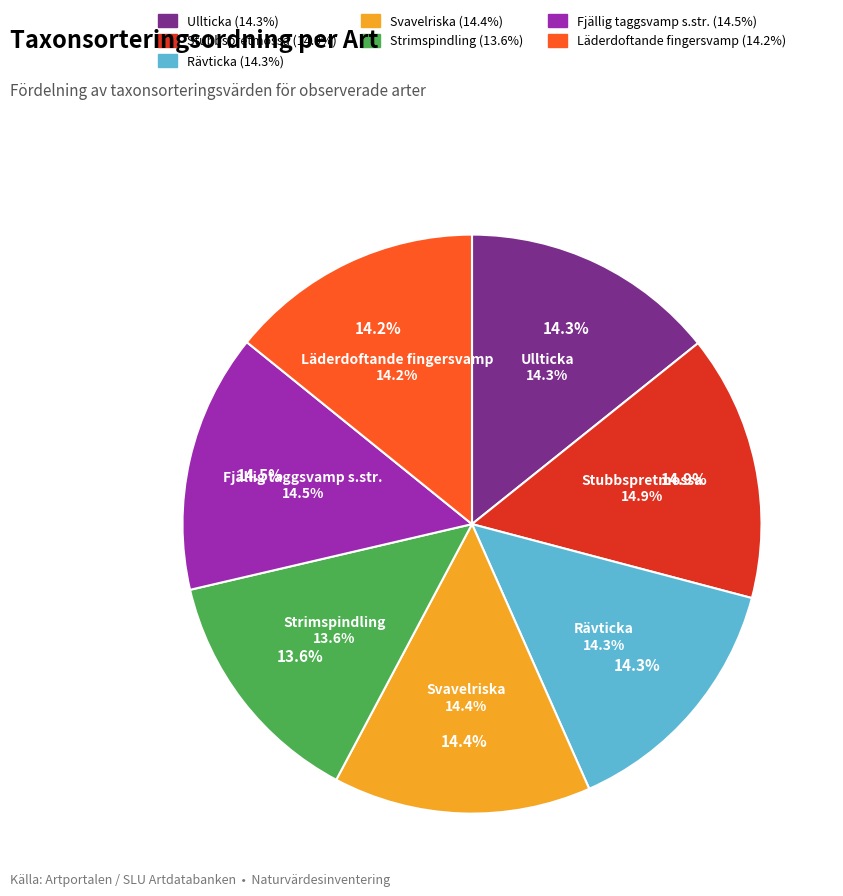

Combined, what portion of the pie is Fjällig taggsvamp s.str. and Stubbspretmossa?

29.3%